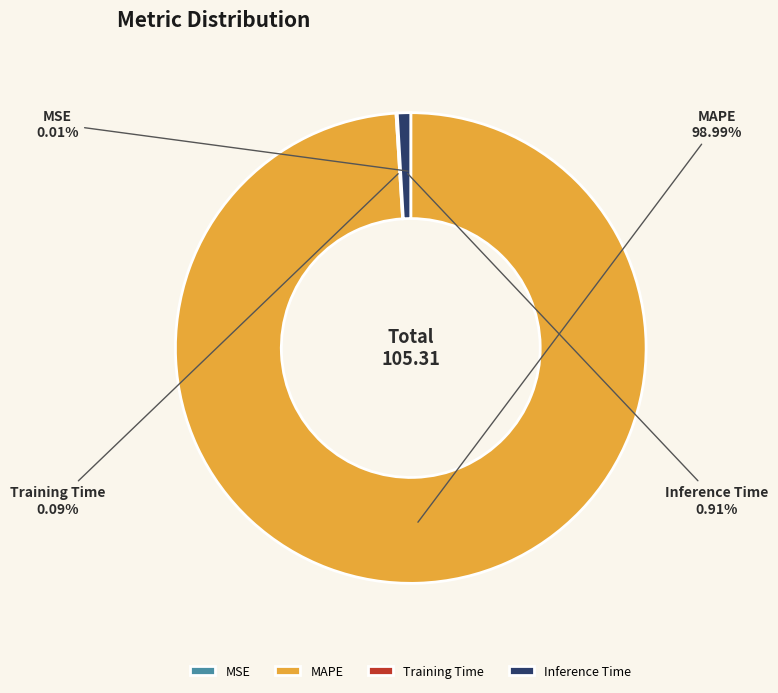

Which slice is the largest?

MAPE